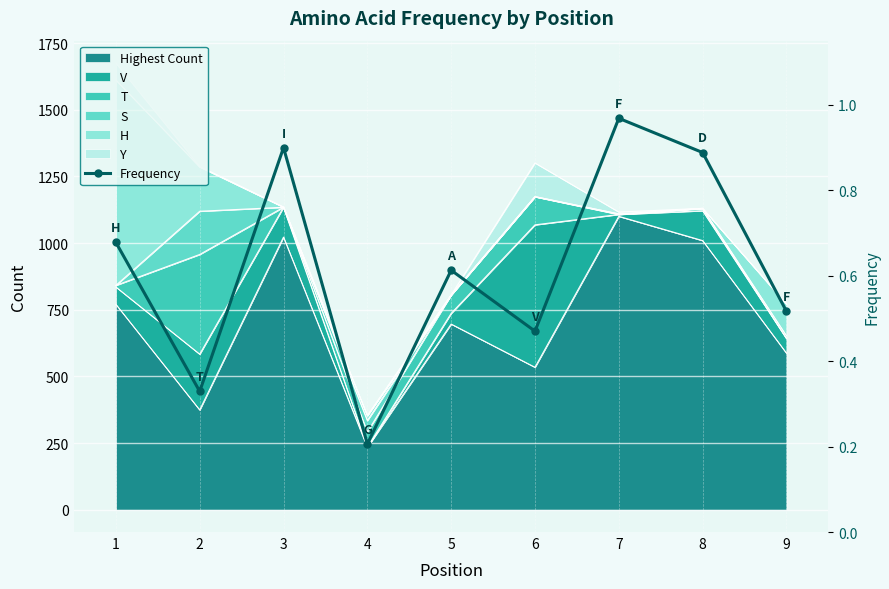

How many lines are shown in the chart?

1